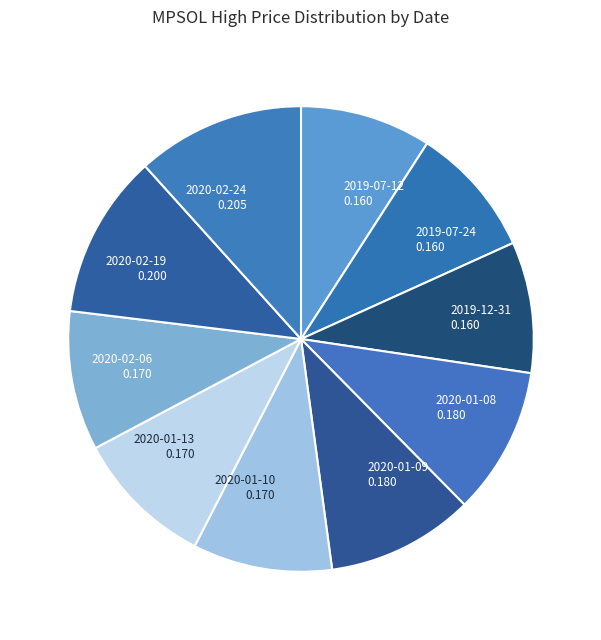

Is 2020-02-24 the majority of the pie?

No